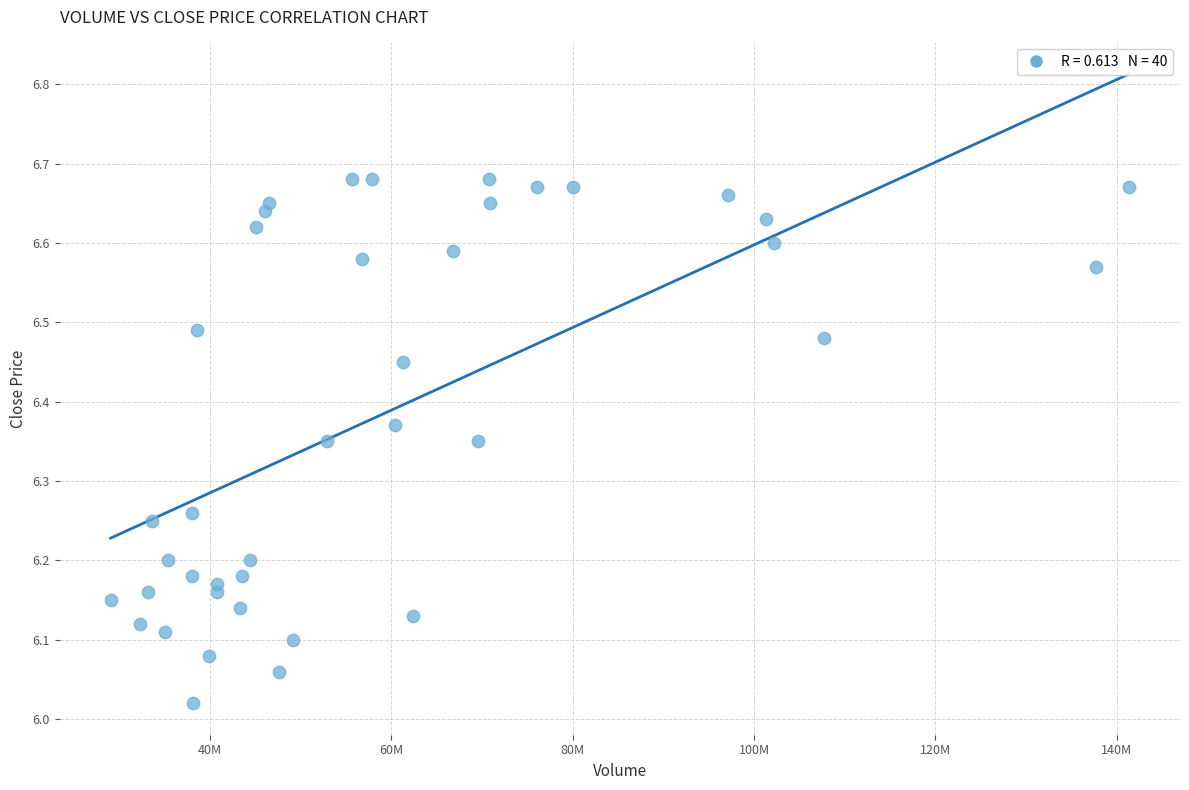

What is the range of X values (max minus min)?

112325477.8